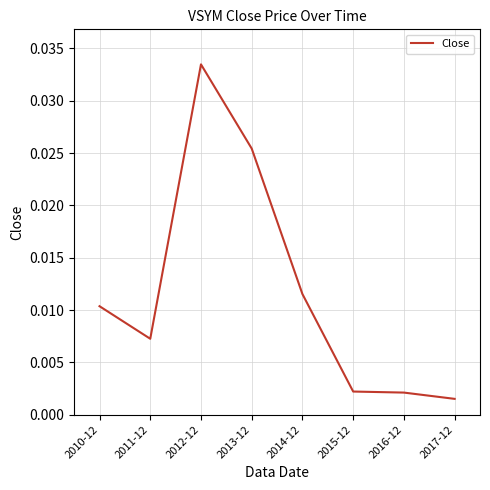

Where is the first local minimum?

2011-12